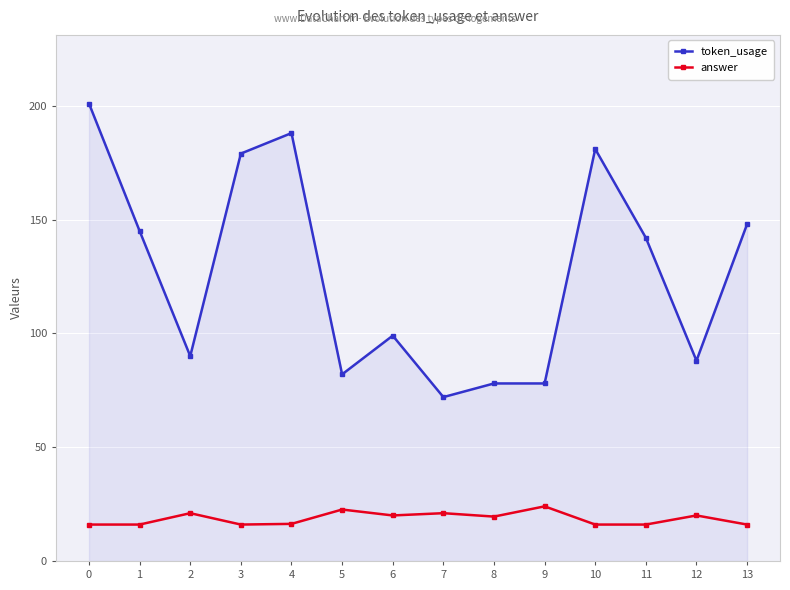

True or false: answer and token_usage intersect in this chart.

False